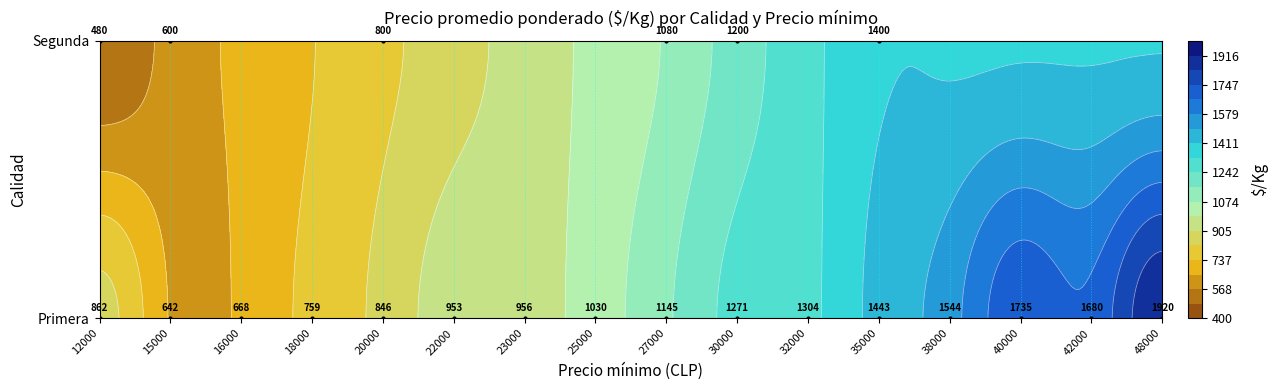

How many values in the Segunda series exceed 0?

6